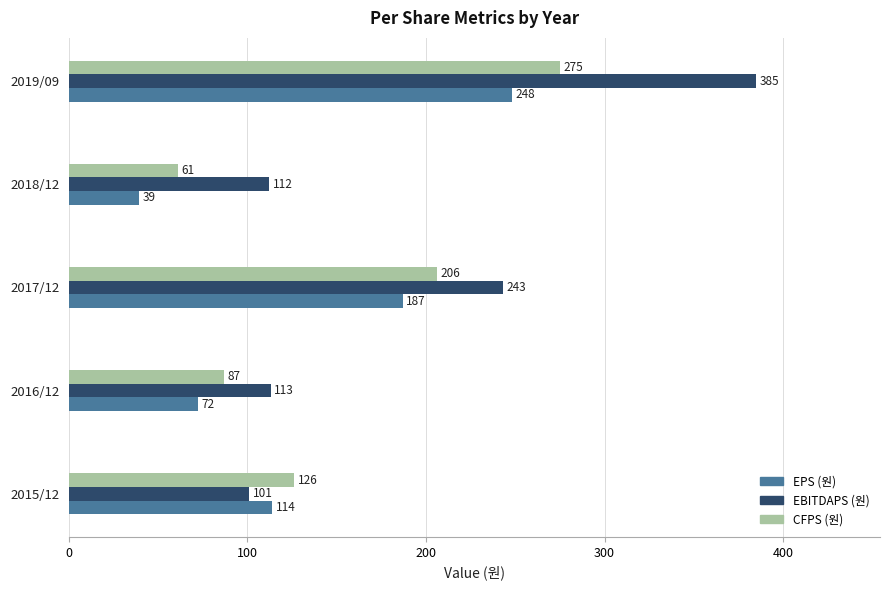

What is the smallest value displayed?

39